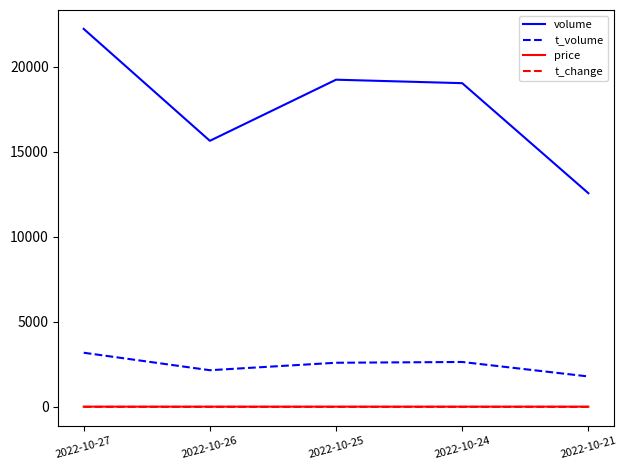

Which category has the highest value in the t_volume series?

2022-10-27